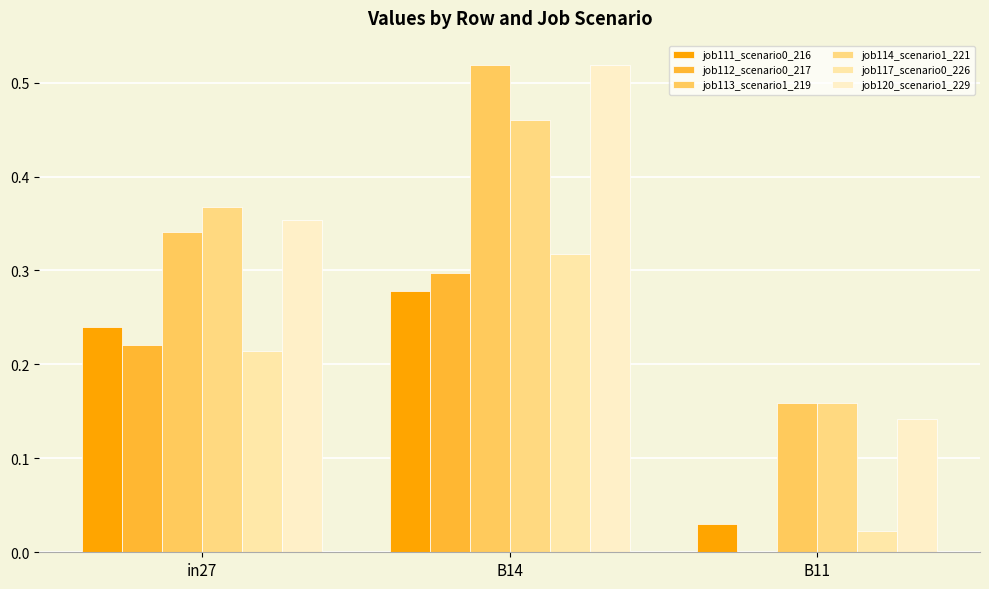

Are the bars horizontal?

No